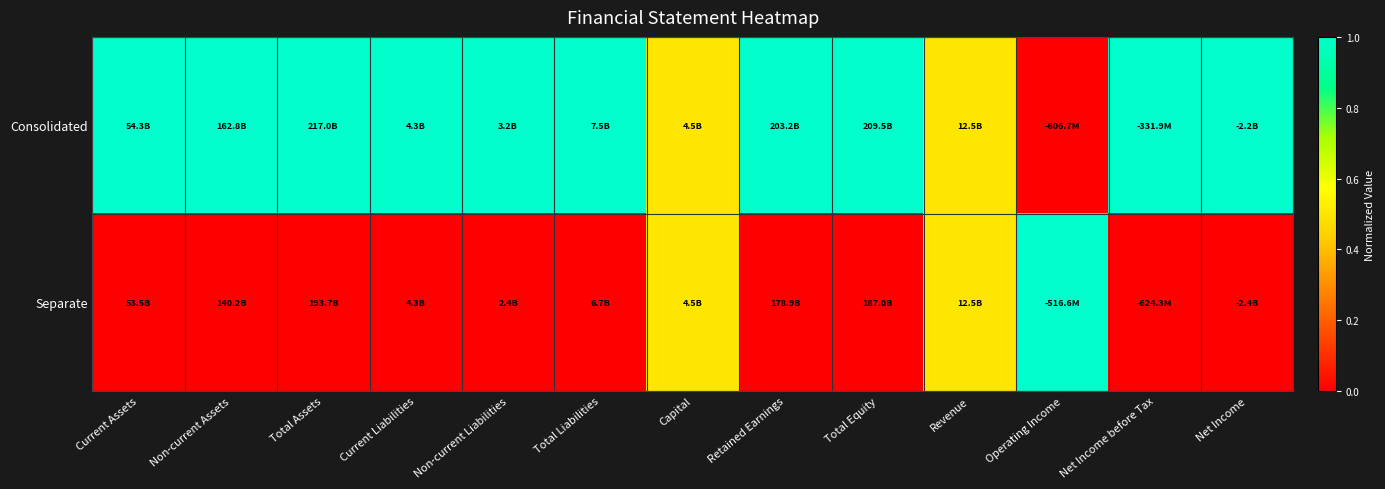

Which has a higher value, Operating Income or Current Liabilities?

Current Liabilities